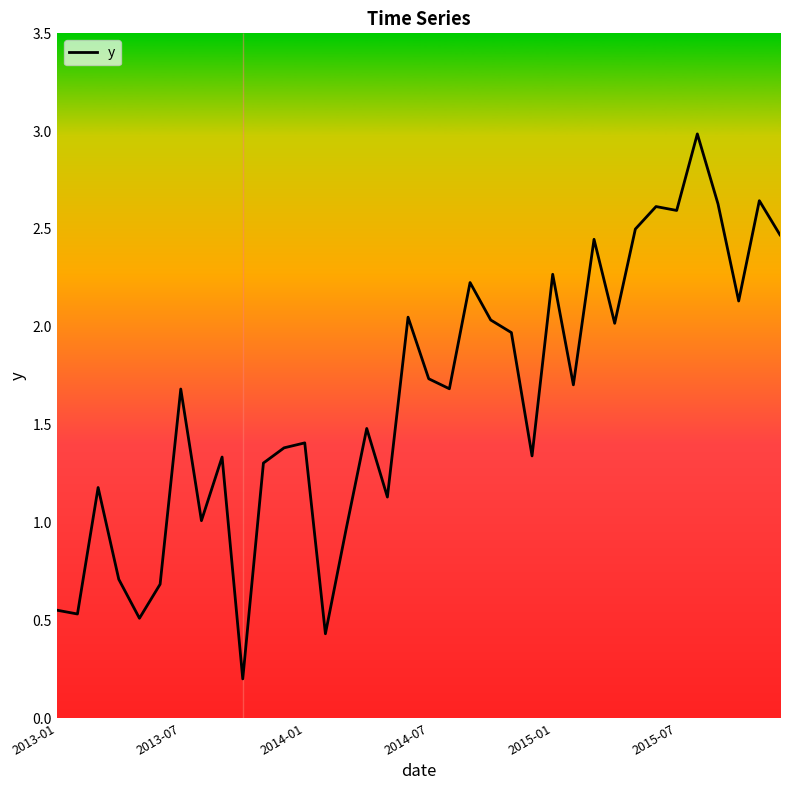

What is the greatest value displayed?

3.0